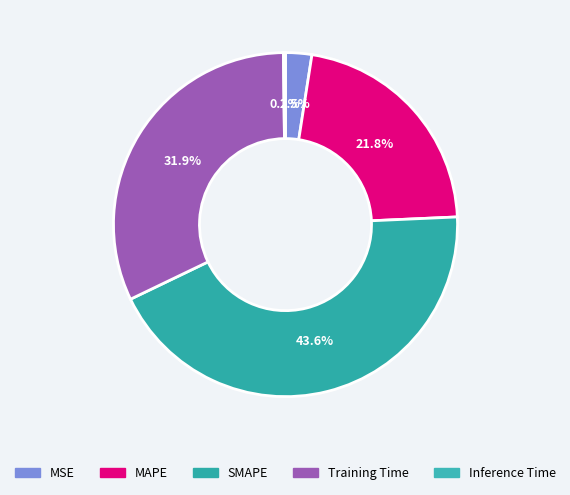

Is it true that MSE is 2% of the pie?

True